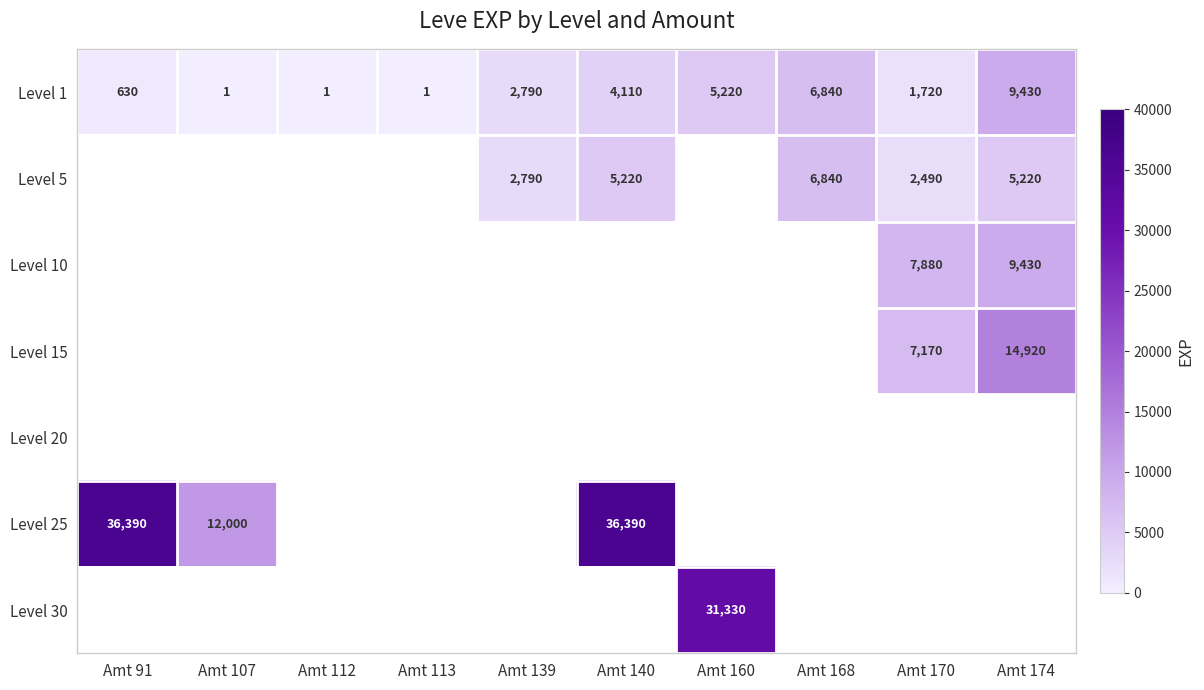

Which label corresponds to the smallest value in the chart?

Amt 107